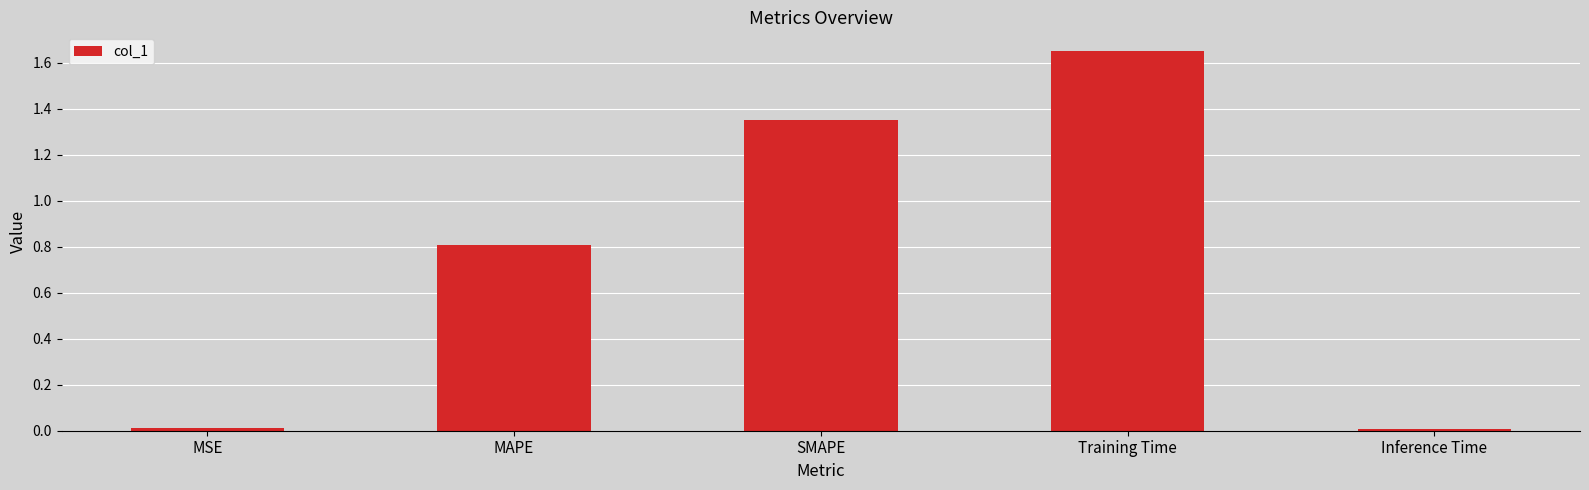

The chart shows a value of 0.3 at SMAPE. True or false?

False